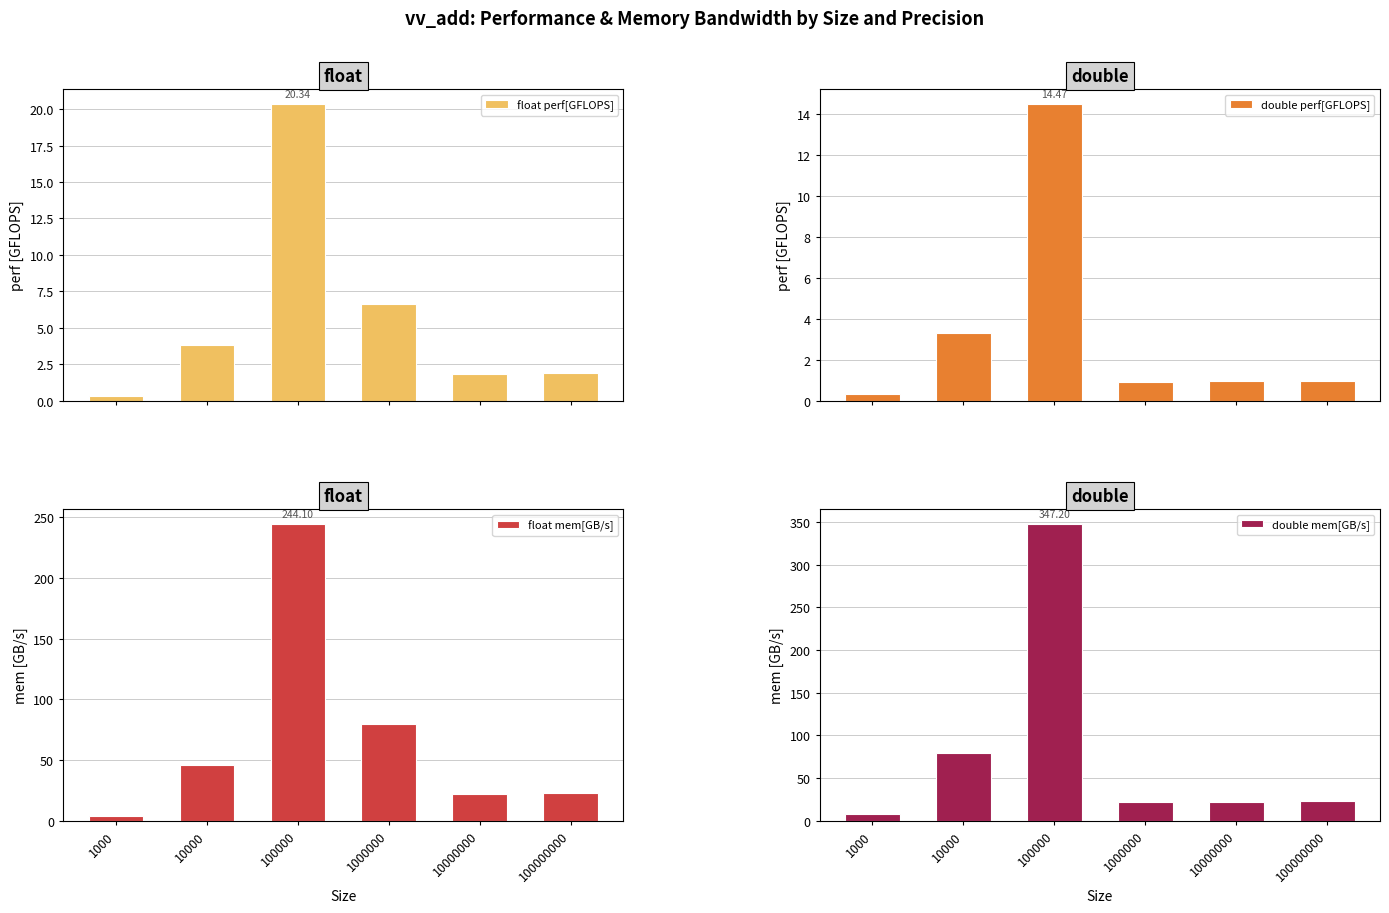

What value does the double perf[GFLOPS] series have at 10000000?

0.9